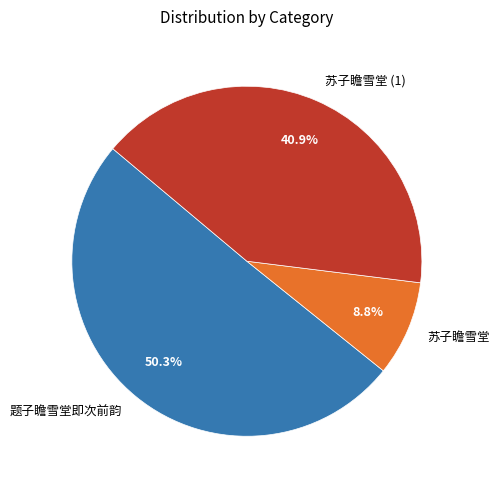

What is the majority slice?

题子瞻雪堂即次前韵